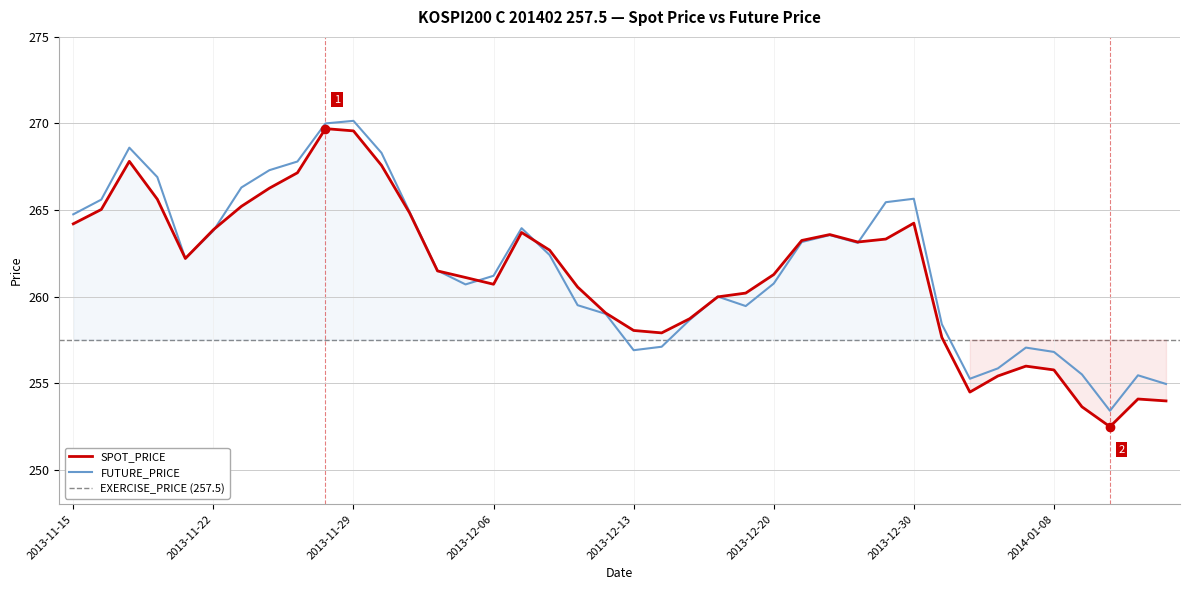

Where do FUTURE_PRICE and SPOT_PRICE first cross each other?

2013-11-22 and 2013-11-25